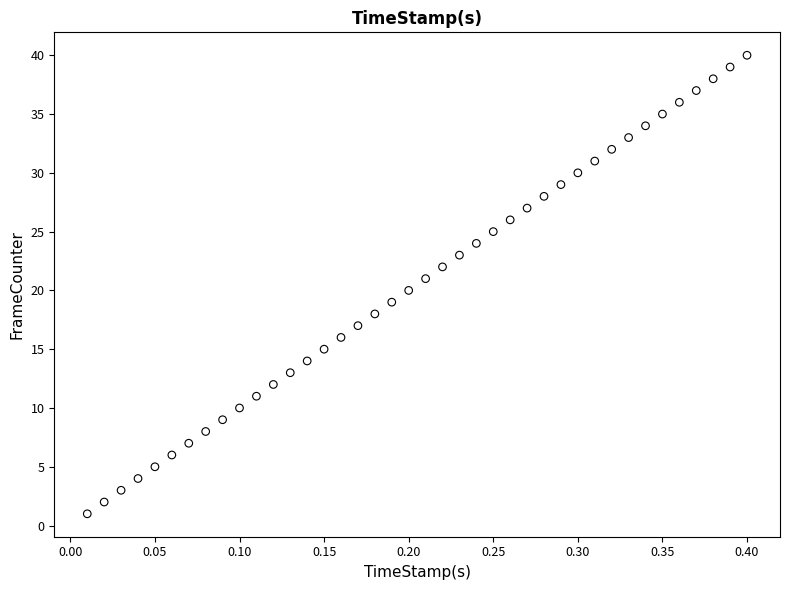

What is the range of Y values (max minus min)?

39